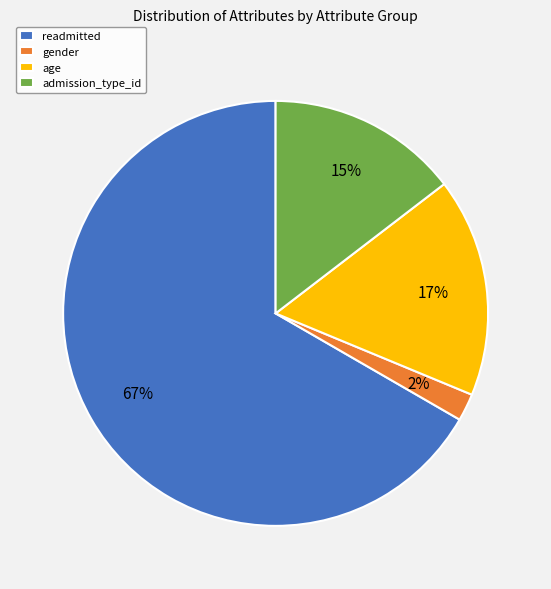

Count the number of slices in the pie.

4